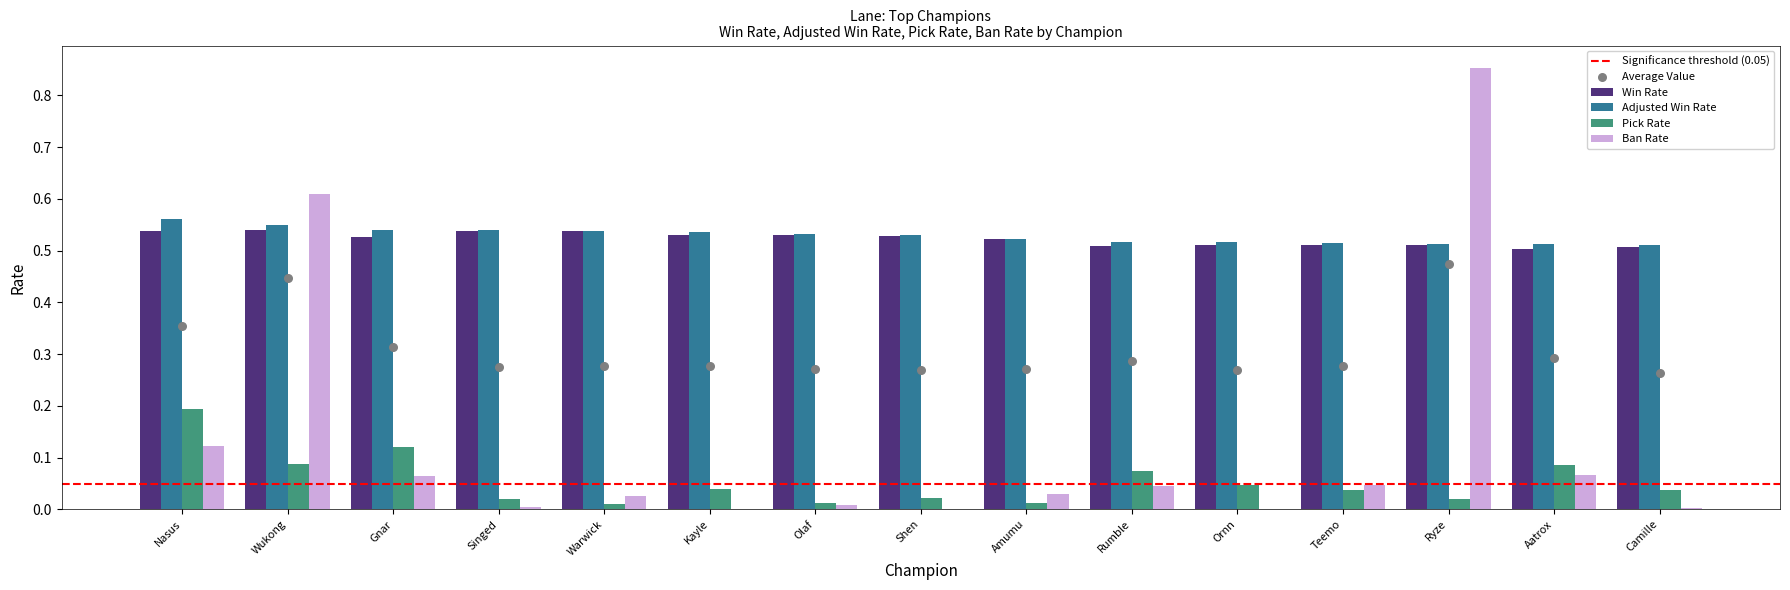

At how many categories does at least one series exceed 0?

15